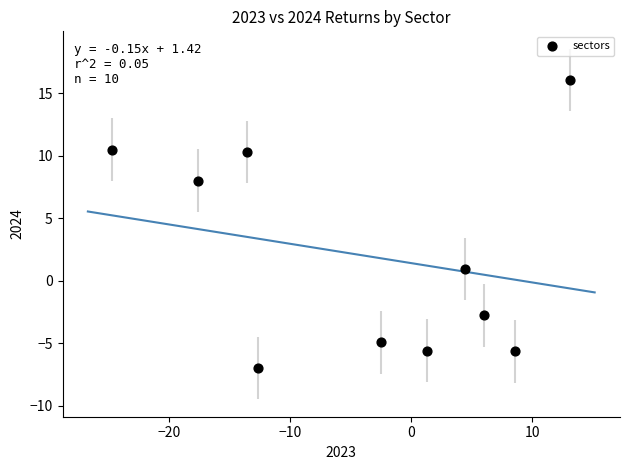

What is the range of Y values (max minus min)?

23.0